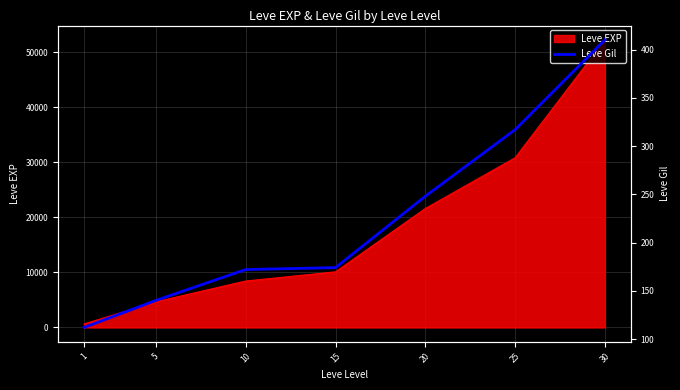

Reading left to right, list all the values displayed in this chart.

112	140	172	174	248	317	410